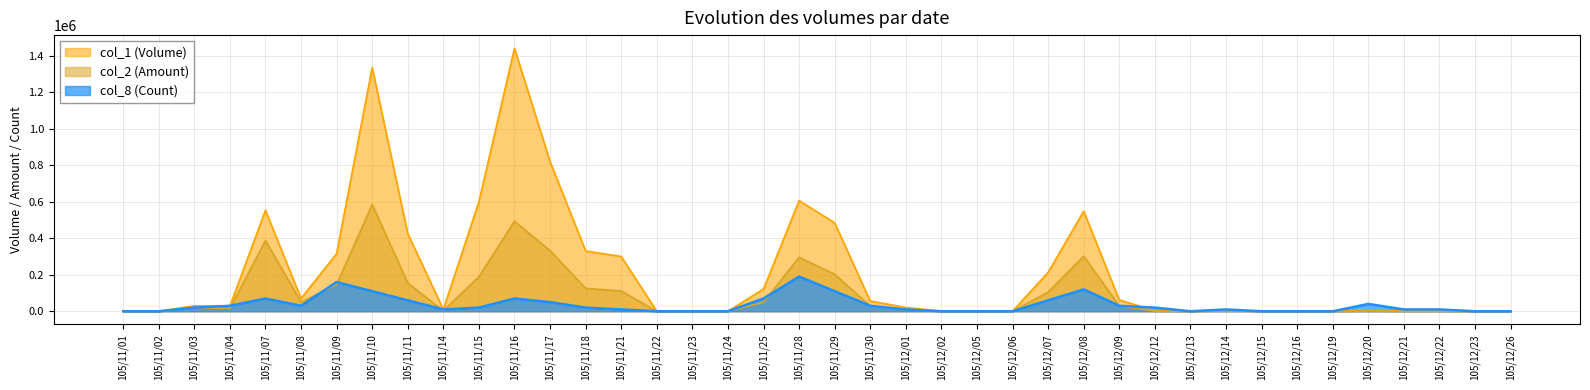

How many lines are shown in the chart?

3